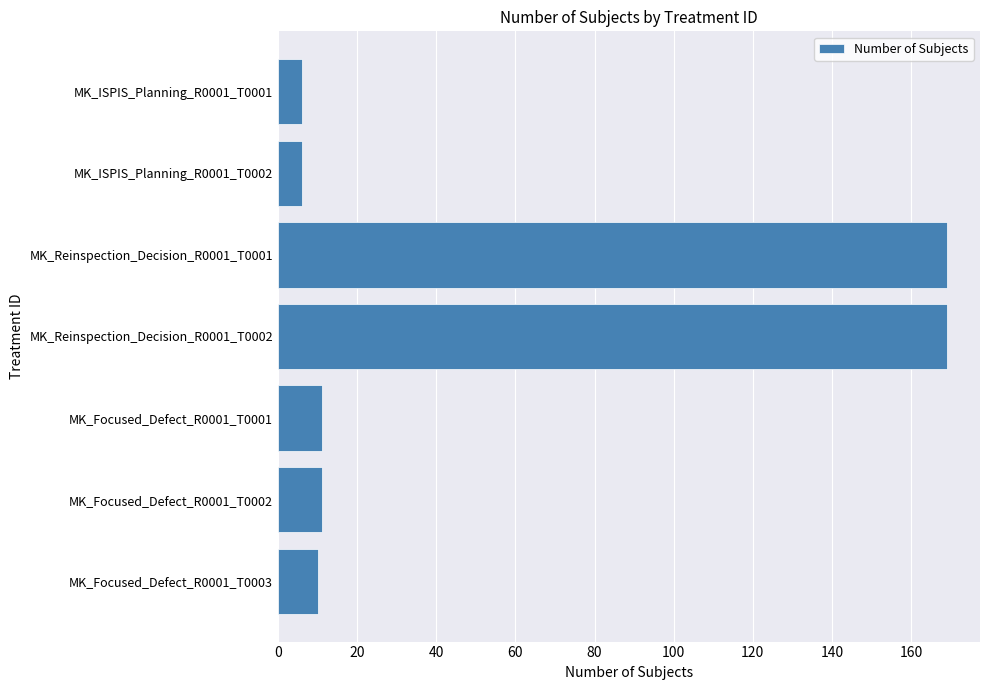

What is the maximum value shown in the chart?

169